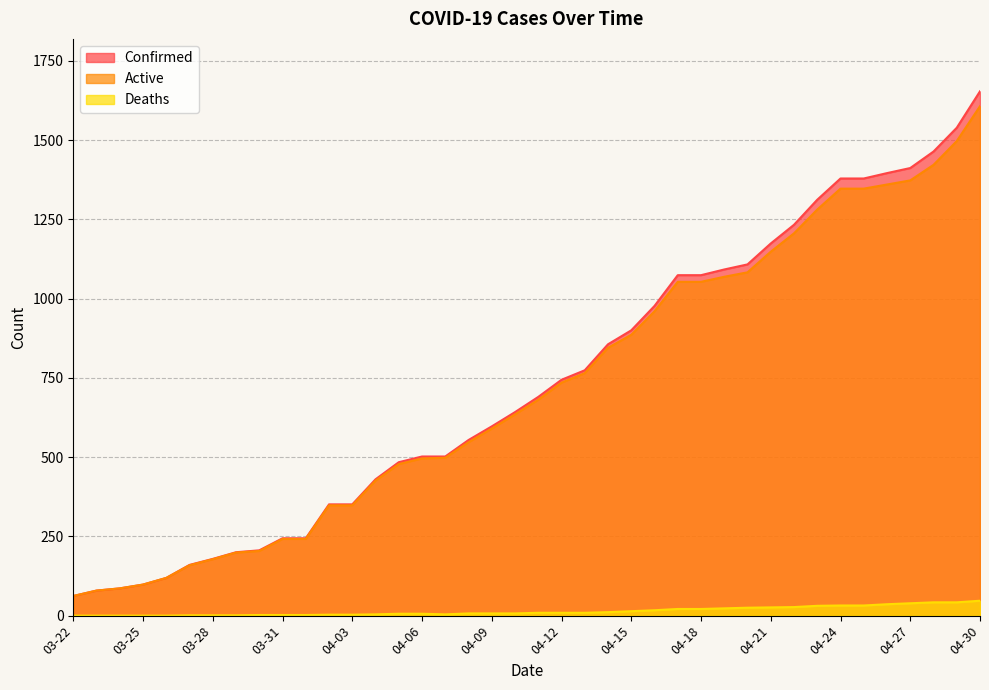

Is the value of Confirmed at 04-20 greater than the value of Active at 04-30?

No